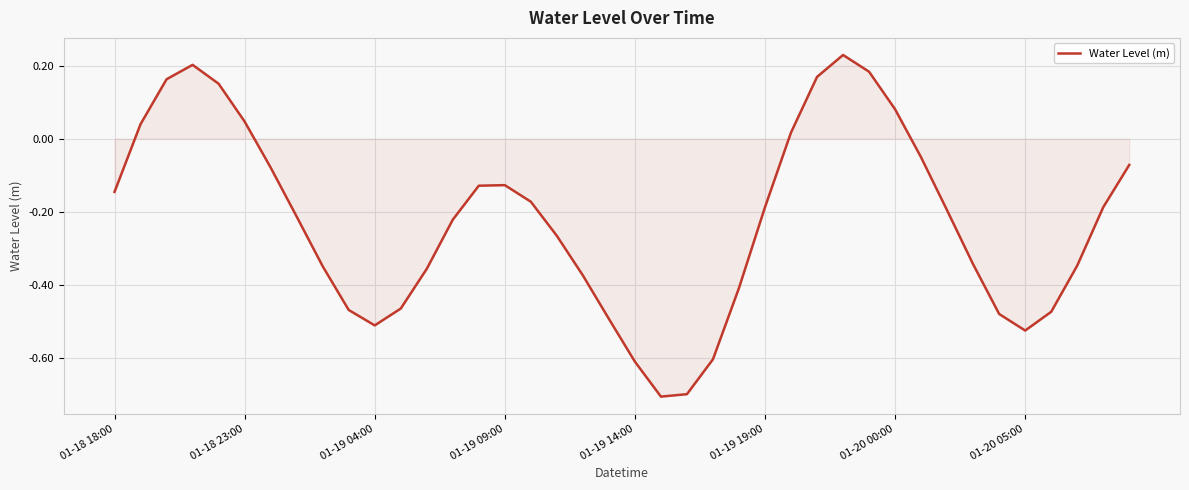

What is the minimum value shown in the chart?

-0.7